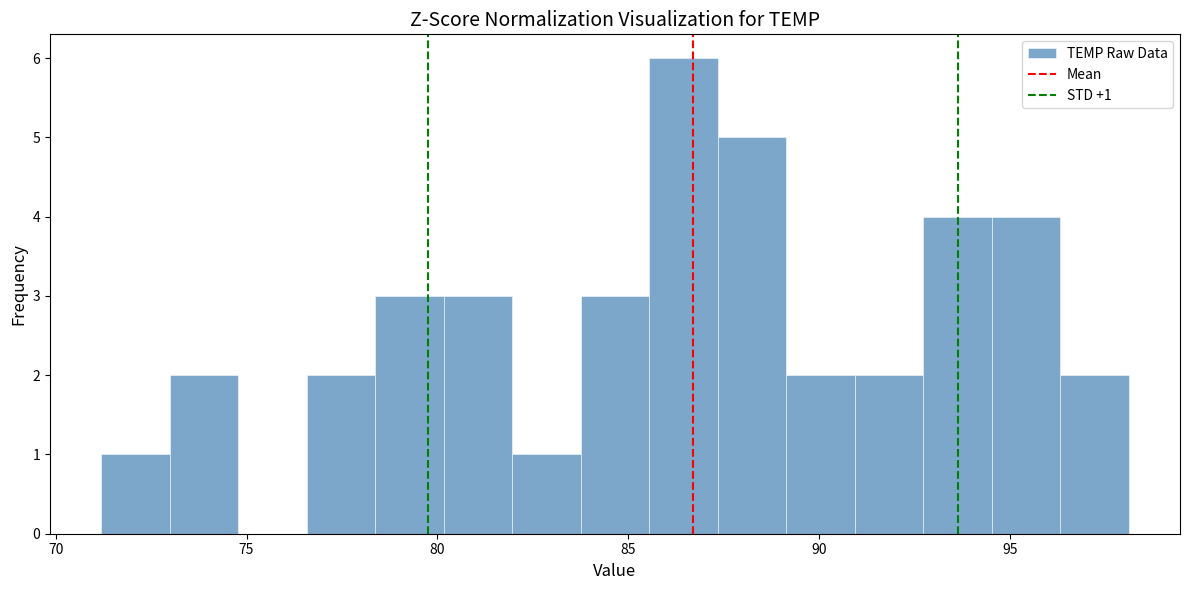

Around what value on the x-axis is the tallest bar? Give the approximate position of its centre, as read against the axis.

86.5